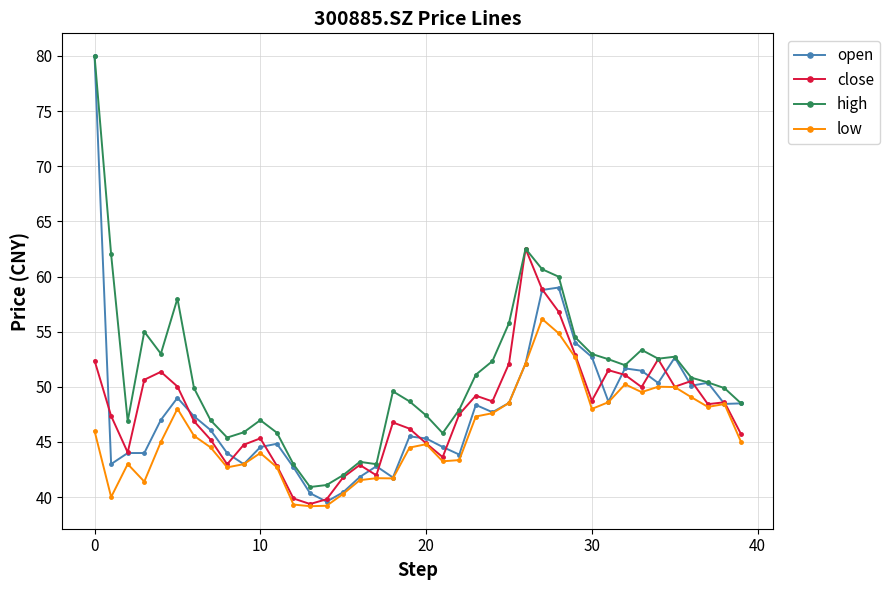

True or false: open has more than 1 points higher than both neighbors.

True